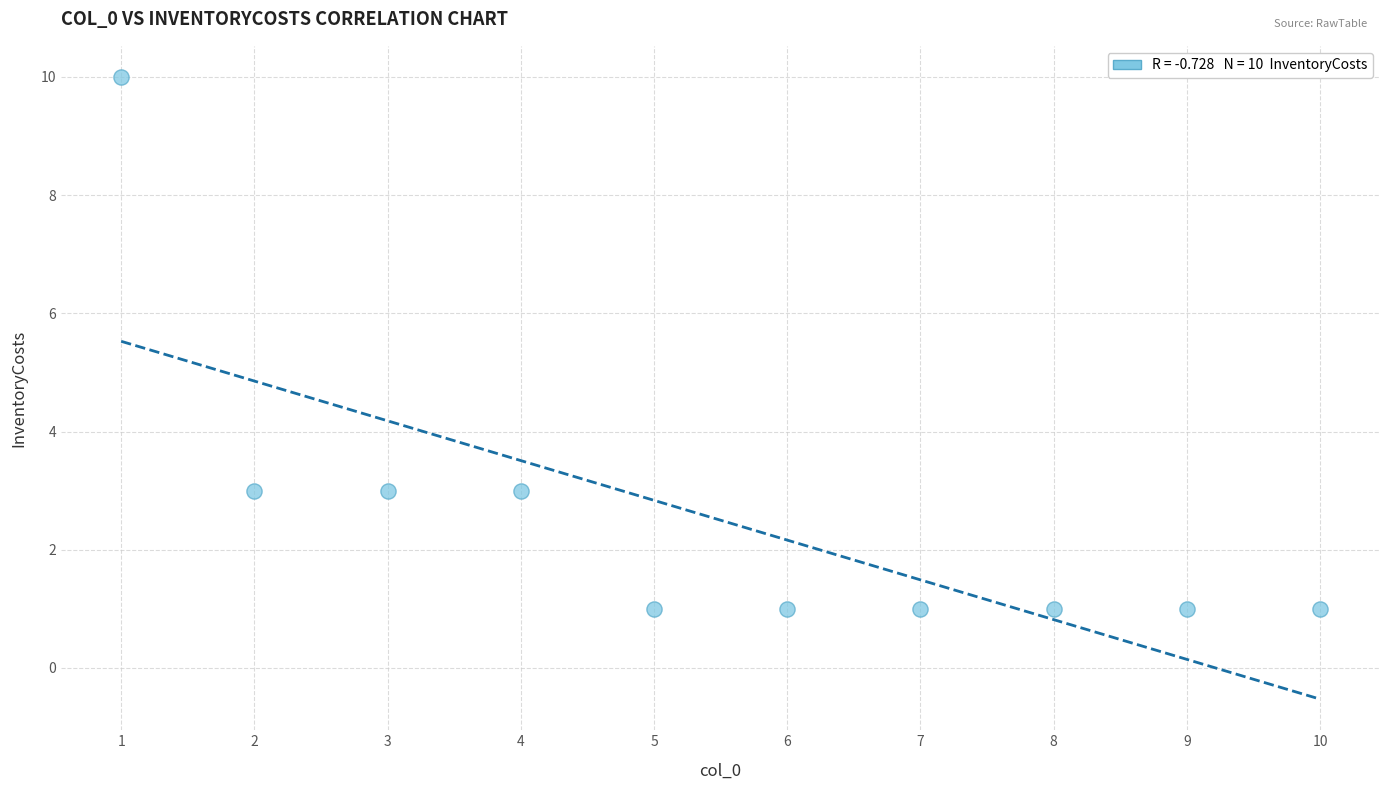

What is the range of Y values (max minus min)?

9